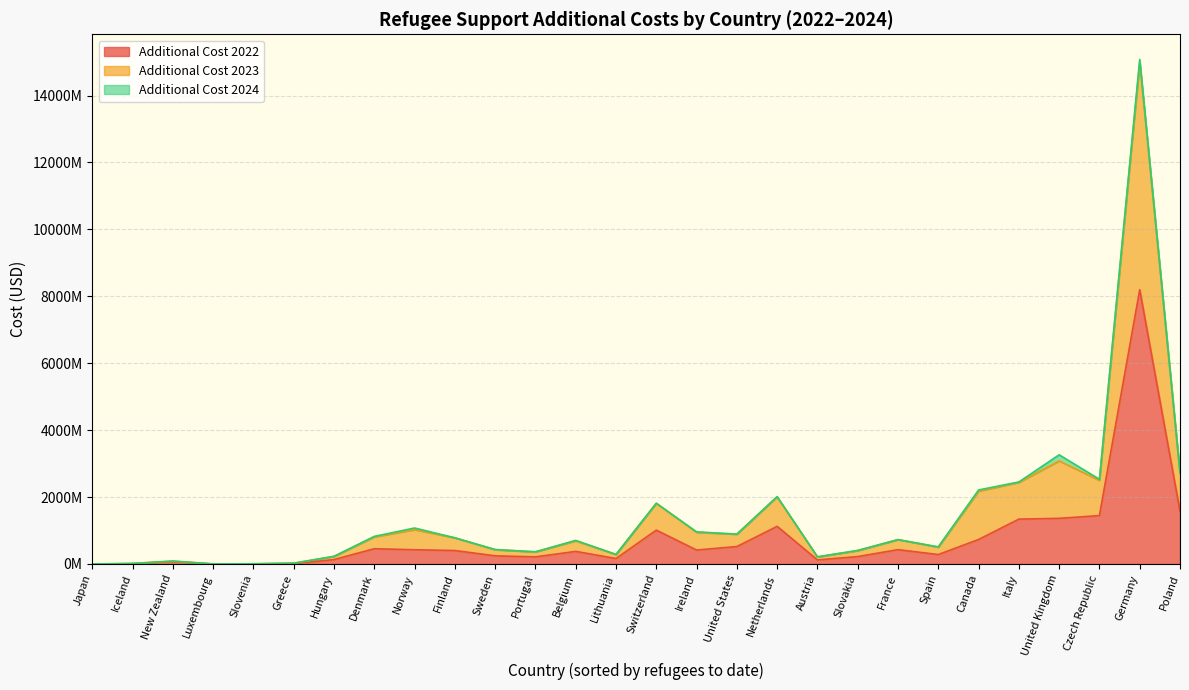

The value of additional_cost_2024 at Hungary is 2231778.9. True or false?

False